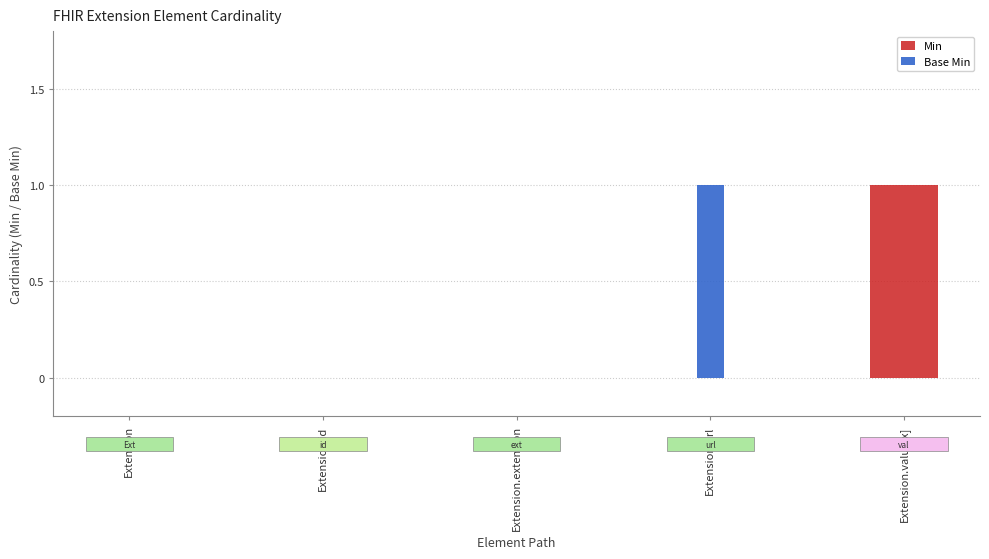

How many groups of bars are there?

5